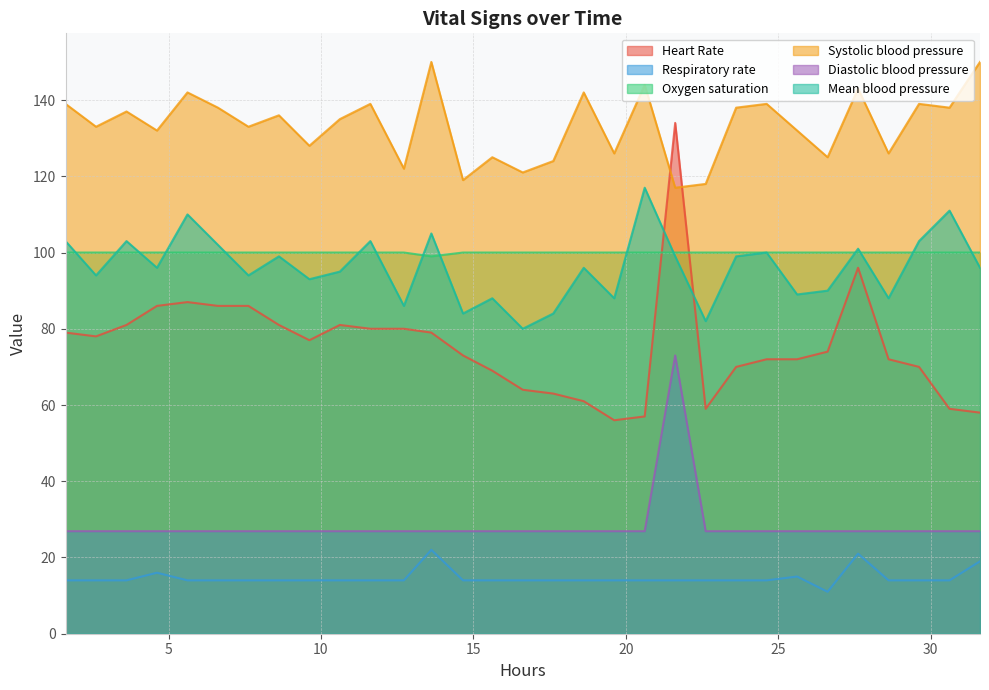

What is the maximum value for Mean blood pressure?

117.0